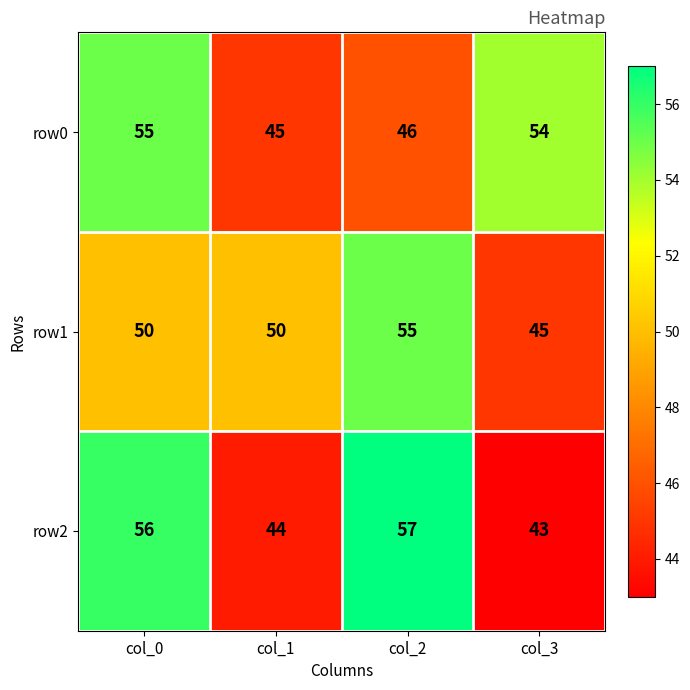

What is the maximum value shown in the chart?

57